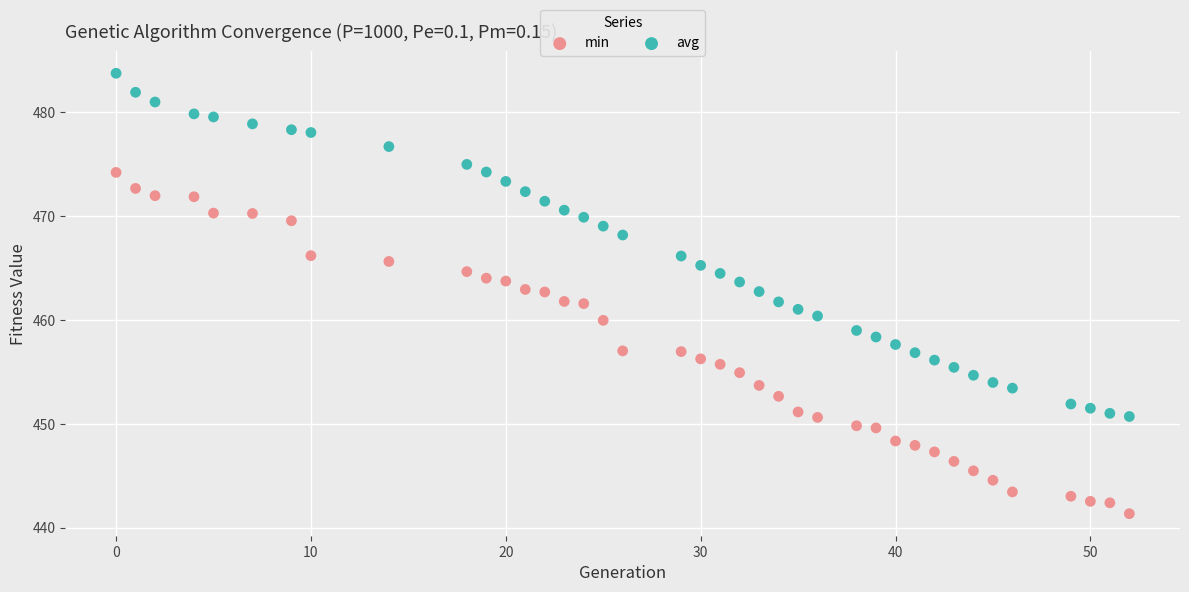

Across all data points, what is the range of X values (max minus min)?

52.0